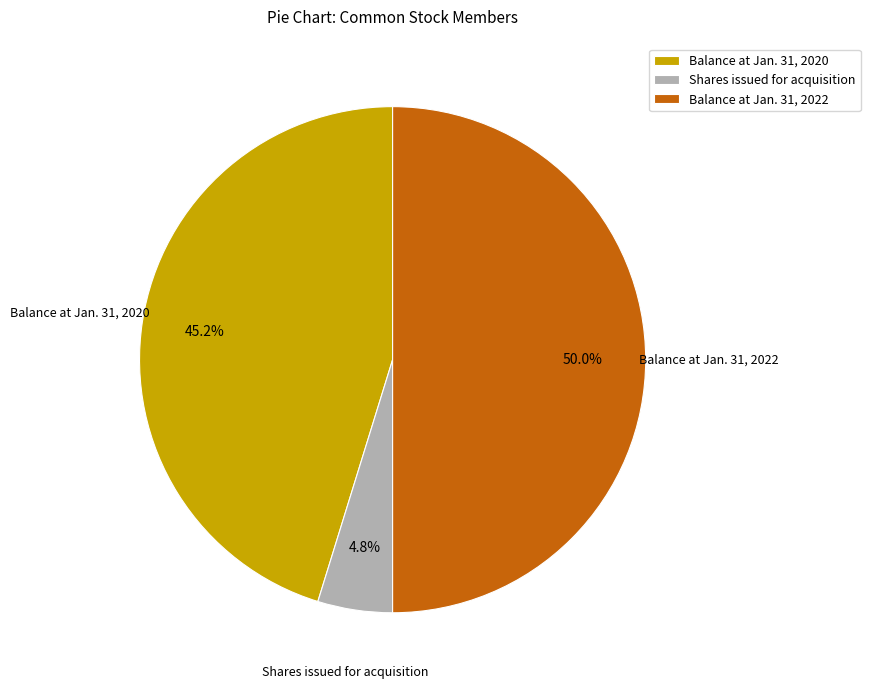

Is it true that Balance at Jan. 31, 2020 is 52% of the pie?

False